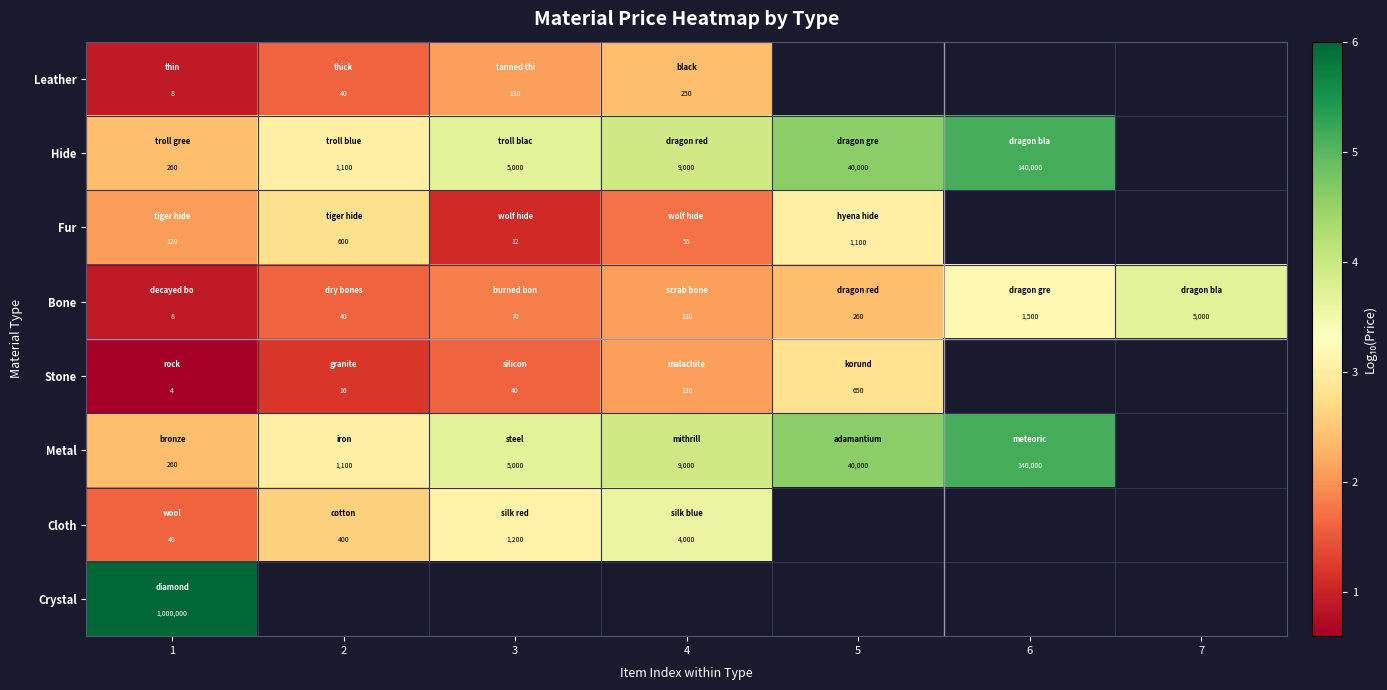

Where is Crystal nearest to the value 6?

1